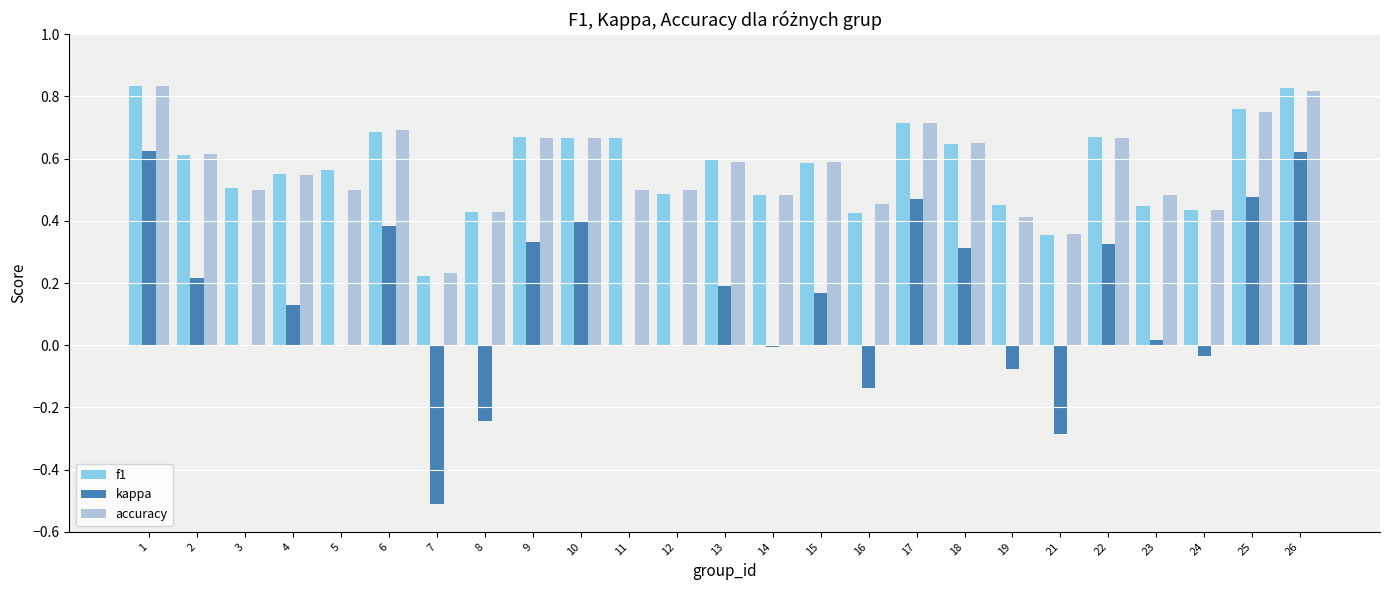

What are all the series names shown in the legend?

f1, kappa, accuracy